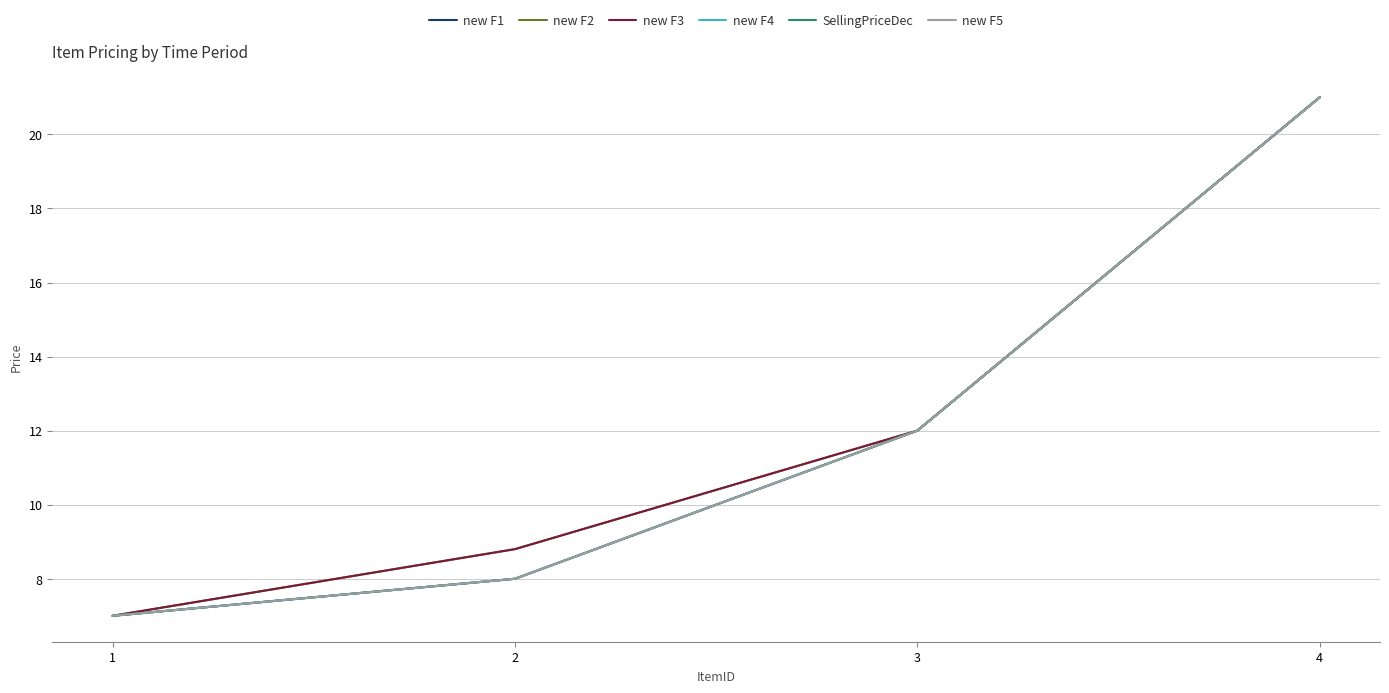

Rank the series at 4 from lowest to highest value.

new F1, new F2, new F3, new F4, SellingPriceDec, new F5